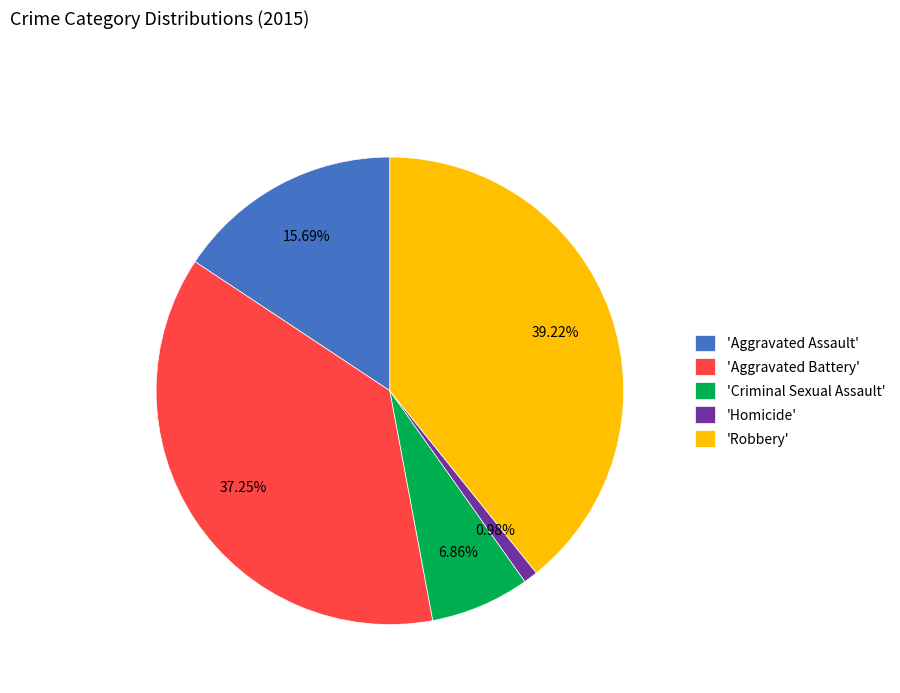

Which has a higher value, 'Aggravated Battery' or 'Homicide'?

'Aggravated Battery'